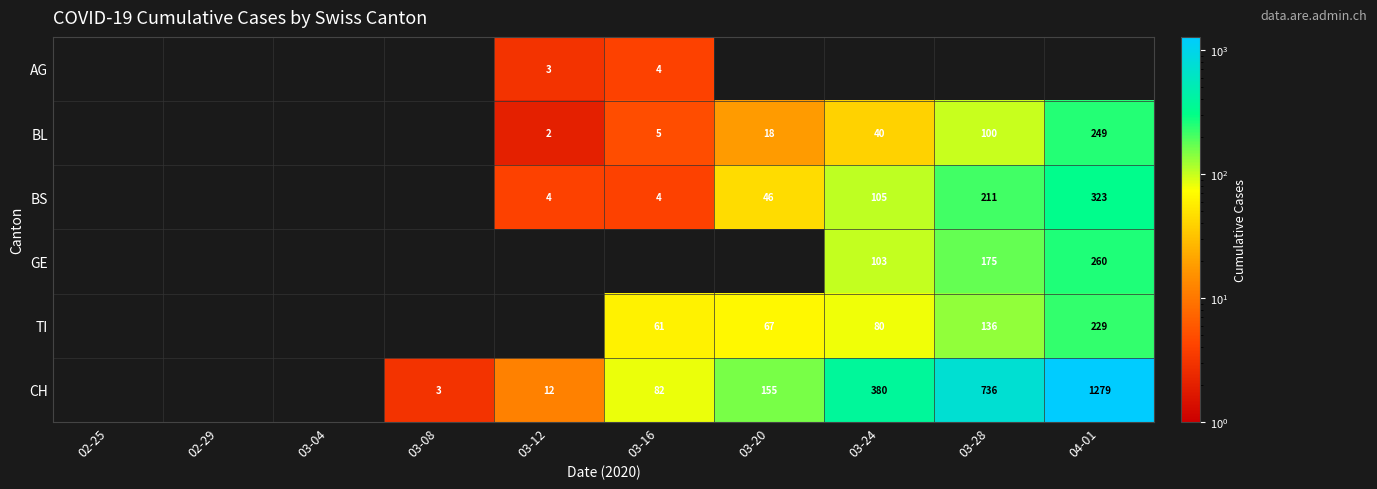

Between 04-01 and 03-28, which is larger?

04-01